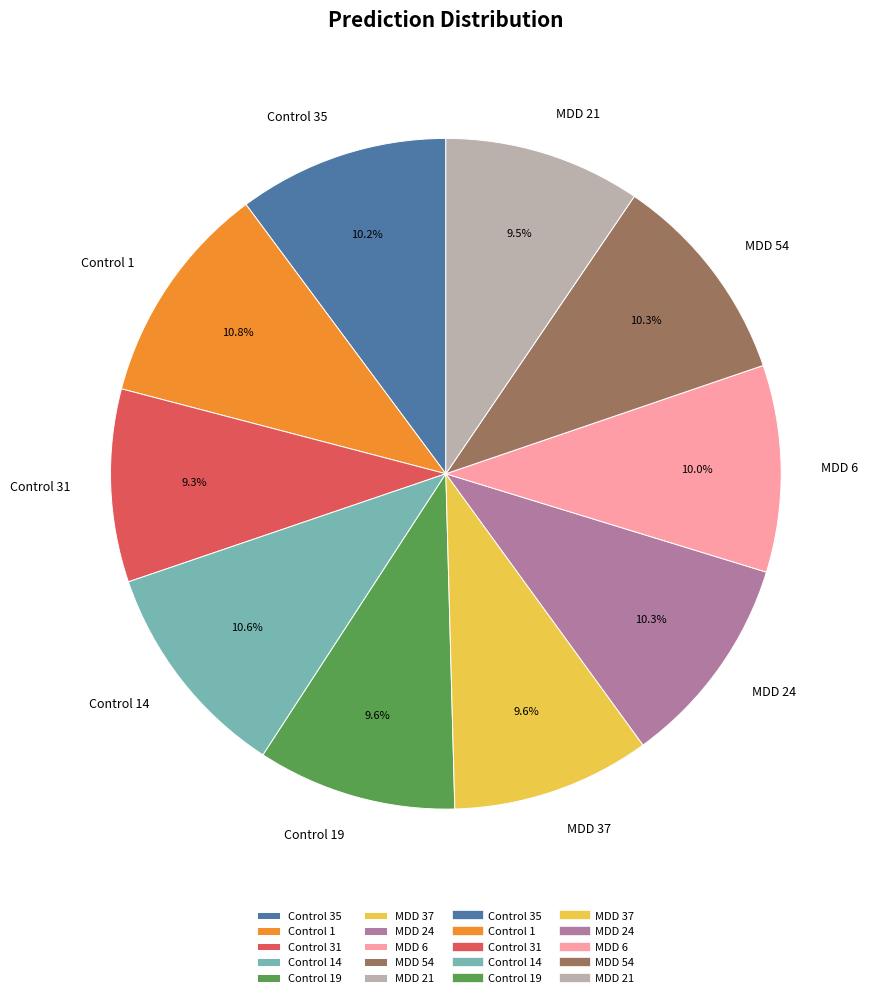

How many slices are in this pie chart?

10